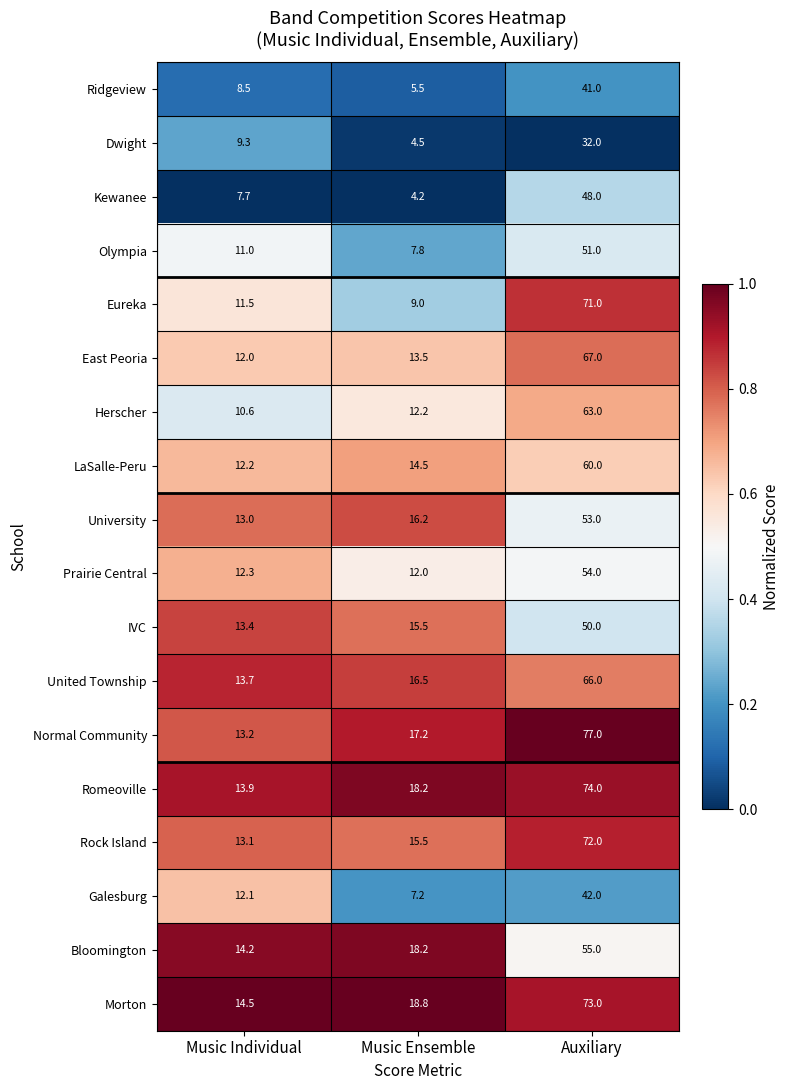

Which category has the highest value in the Ridgeview series?

Auxiliary